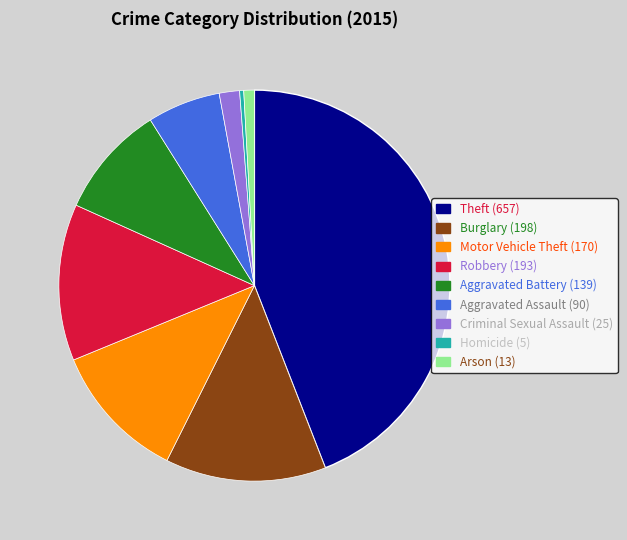

Approximately how many times larger is the value at Burglary compared to Motor Vehicle Theft?

1.2